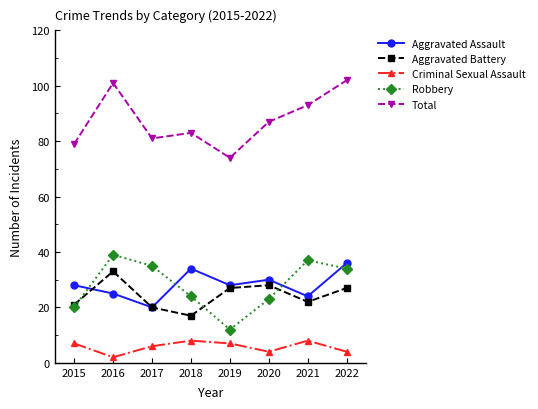

What is the minimum value for Aggravated Assault?

20